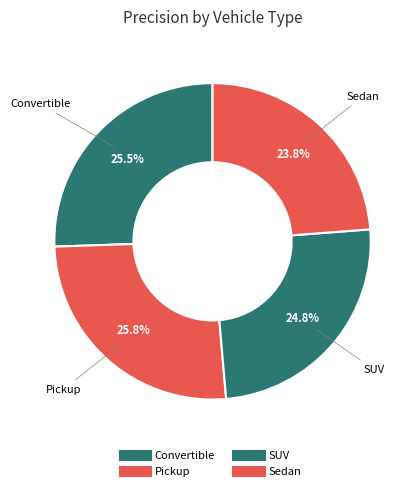

To the nearest percent, what is the difference between the largest and smallest slice percentages?

2%